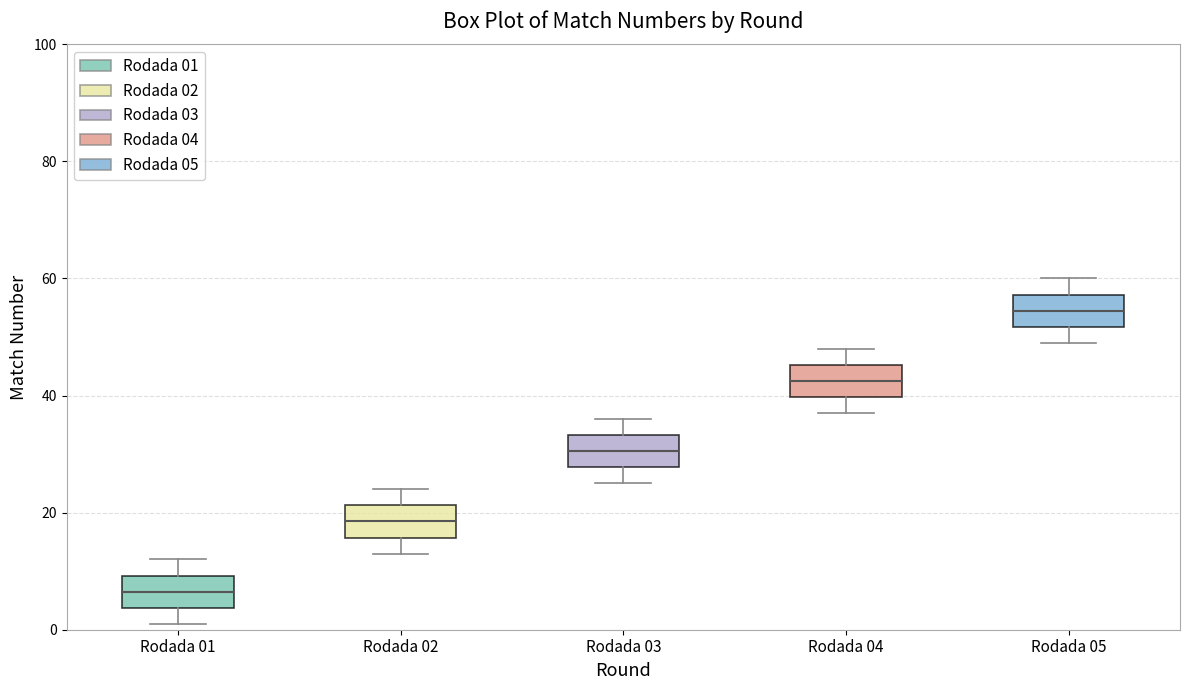

Where does the upper whisker of the box for Rodada 02 end on the y-axis? The values are not printed on the chart, so give them approximately, as read against the axis.

24